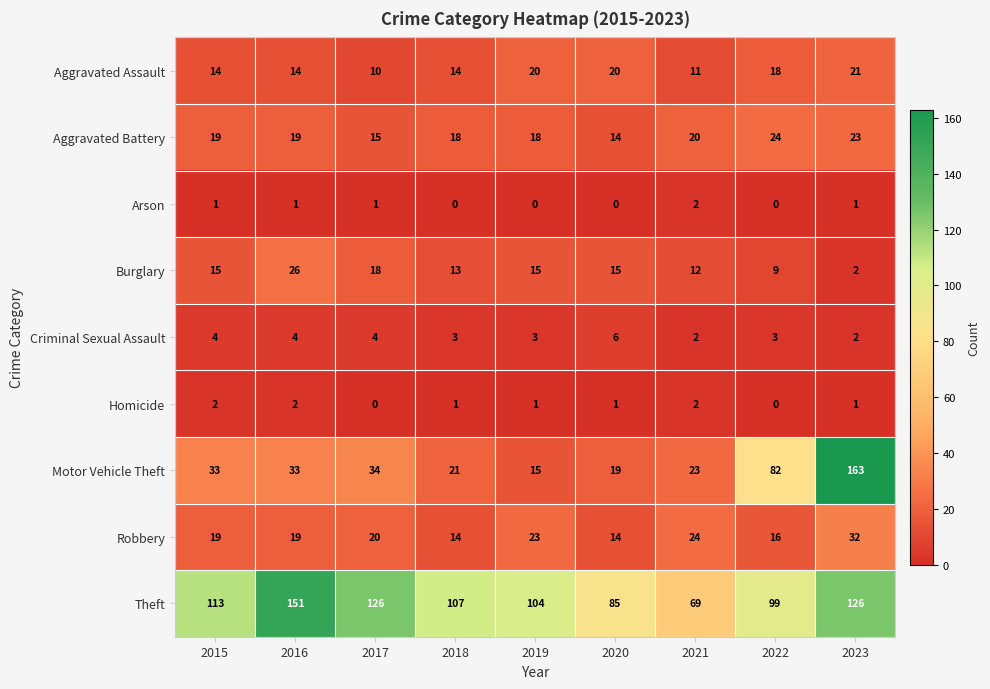

How many distinct data groups are displayed?

9